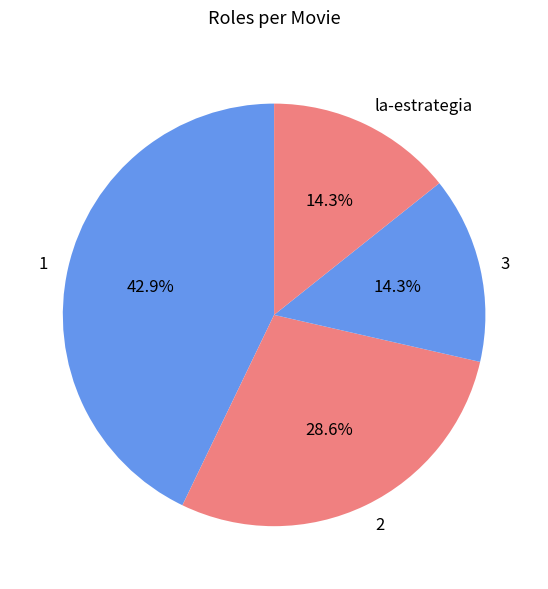

What is the largest slice in the pie chart?

1